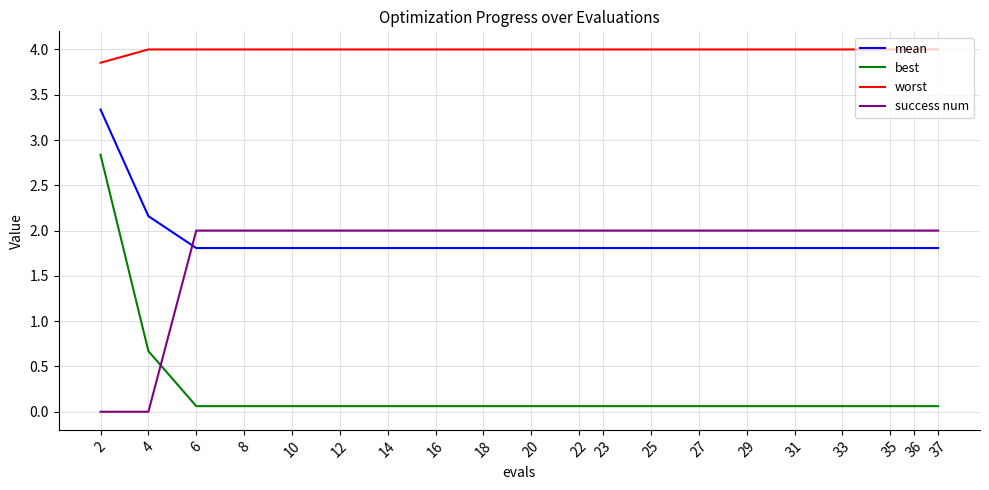

How many lines are shown in the chart?

4